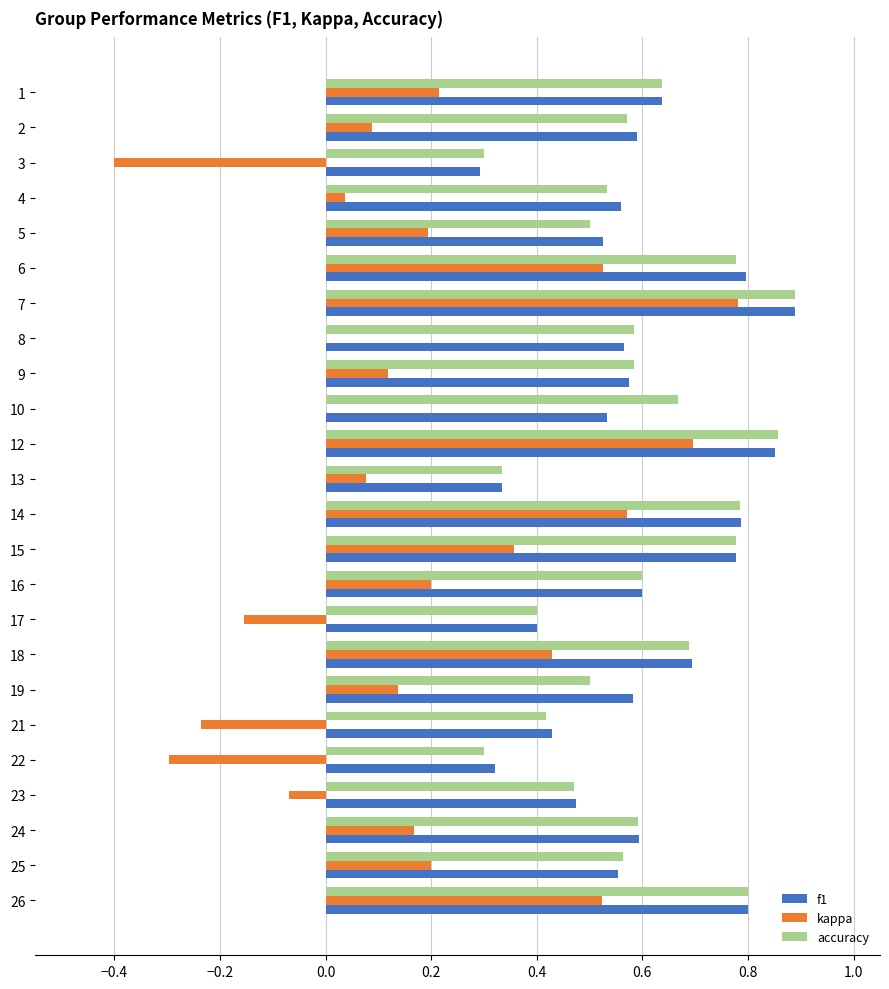

True or false: f1 has a value of 0.6 at 1.

True